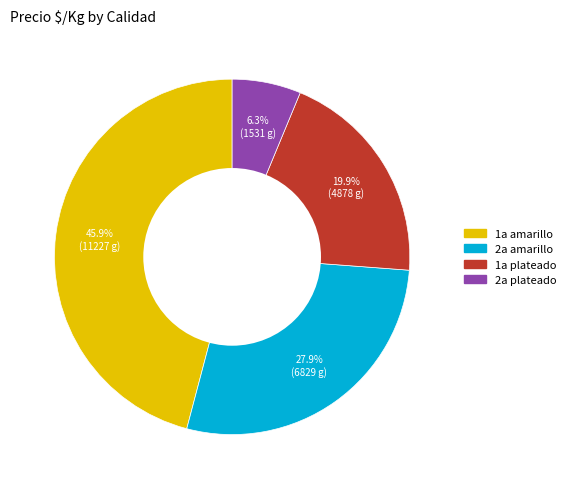

Between 1a plateado and 2a plateado, which is larger?

1a plateado